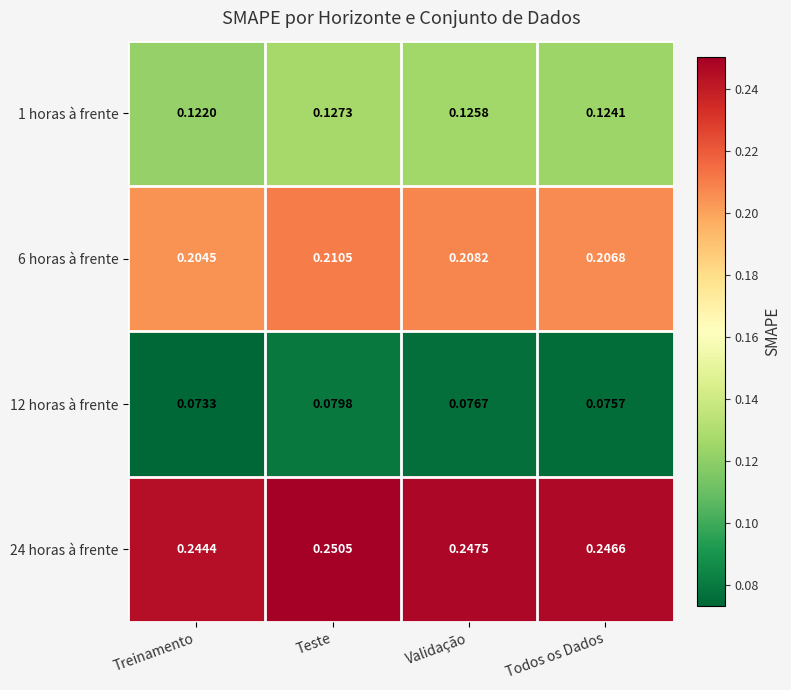

Which series has the widest spread of values?

12 horas à frente